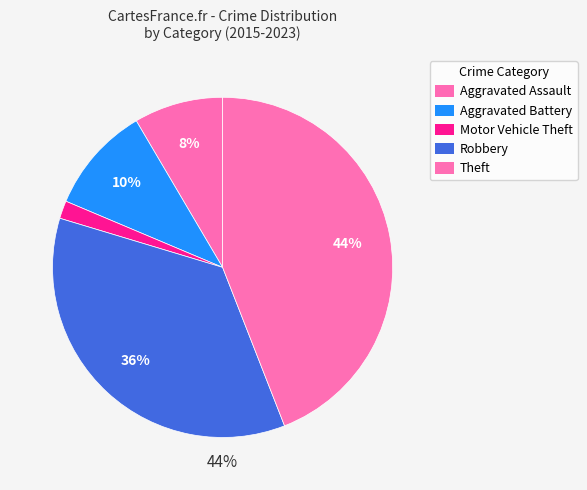

To the nearest percent, what portion does Motor Vehicle Theft represent?

2%